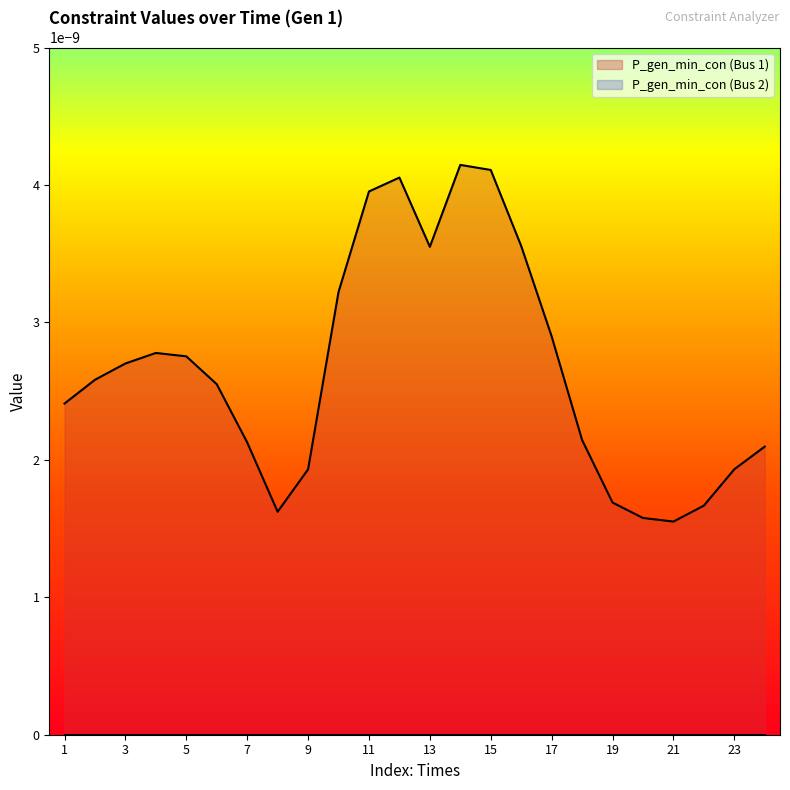

Between 3 and 9, which is larger?

3